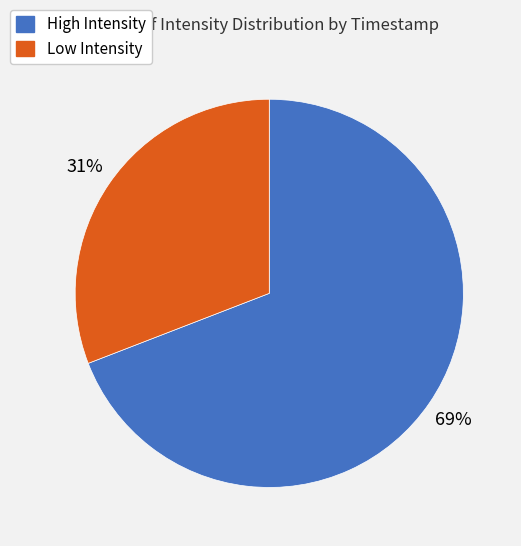

To the nearest percent, what is the average slice percentage?

50%